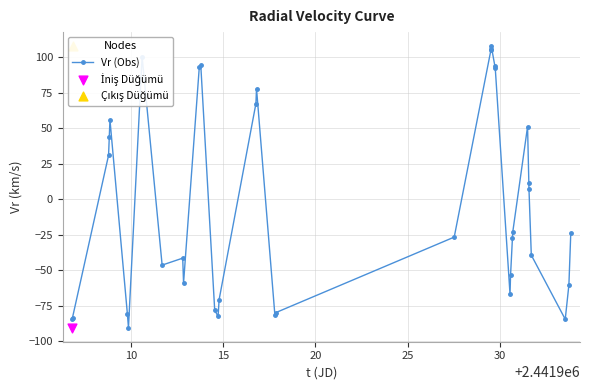

What is the value of the Vr (Obs) point at the 1st from the left?

-83.9